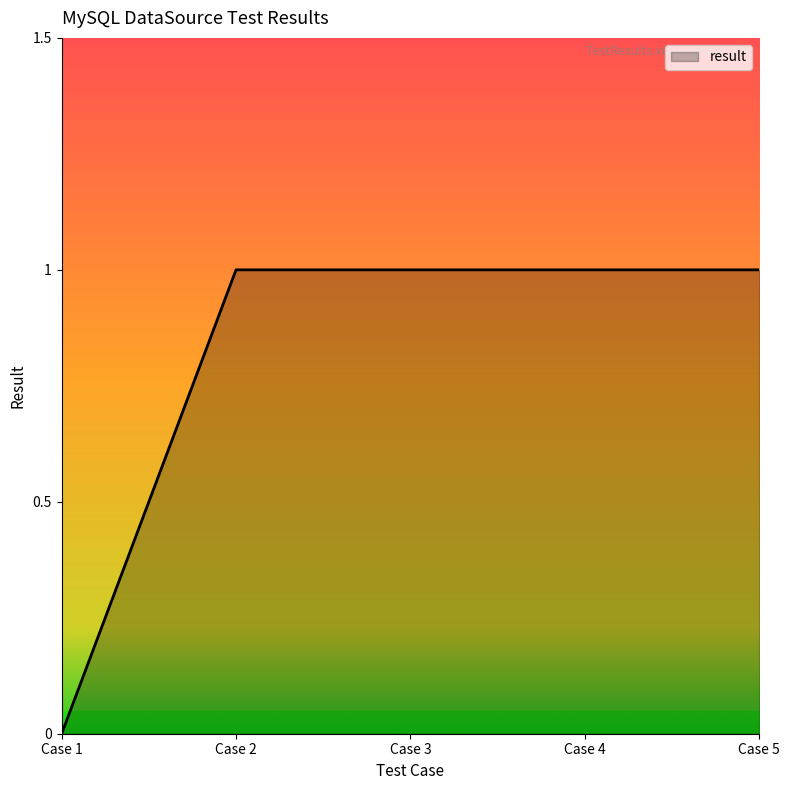

Reading left to right, what are all the values shown in this chart?

0	1	1	1	1